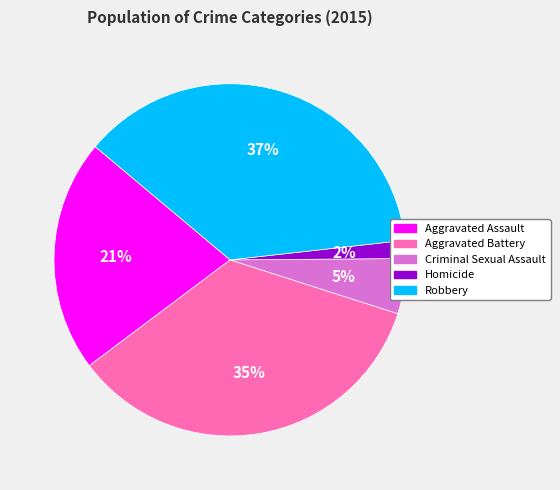

Which slice is the largest?

Robbery